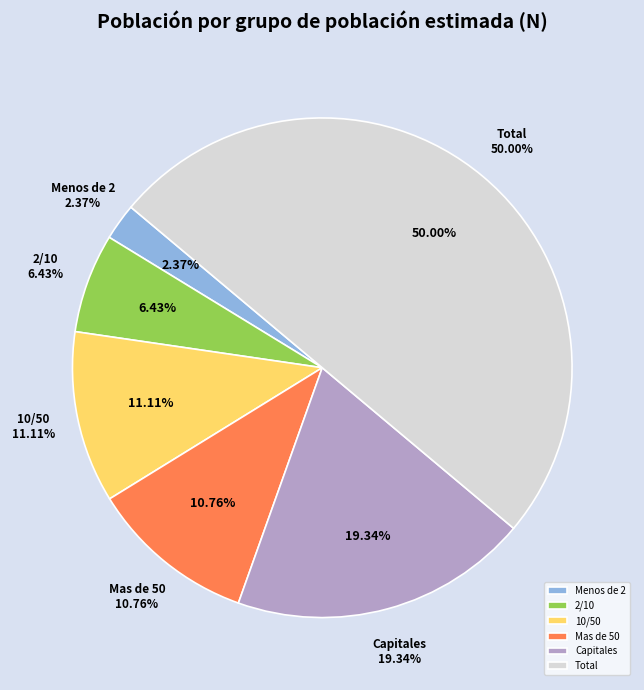

How many slices are in this pie chart?

6